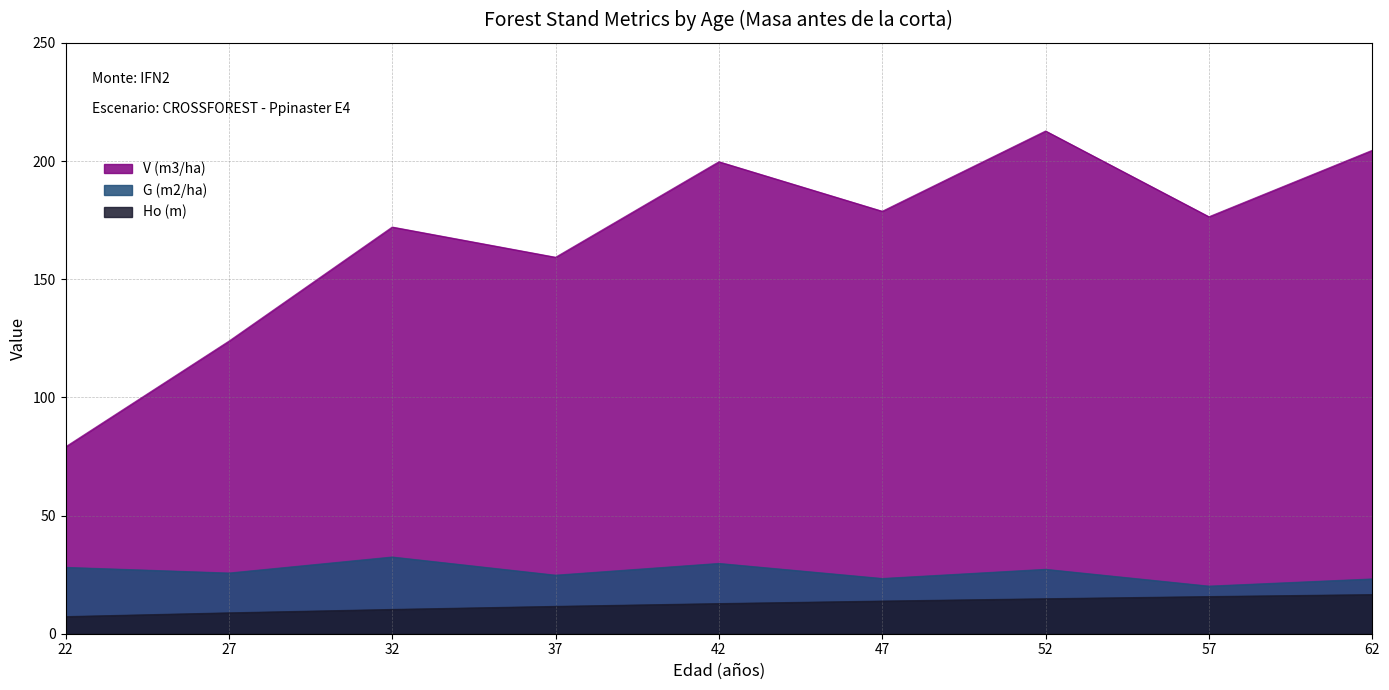

Rank the series by their maximum value, from lowest to highest.

Ho (m), G (m2/ha), V (m3/ha)